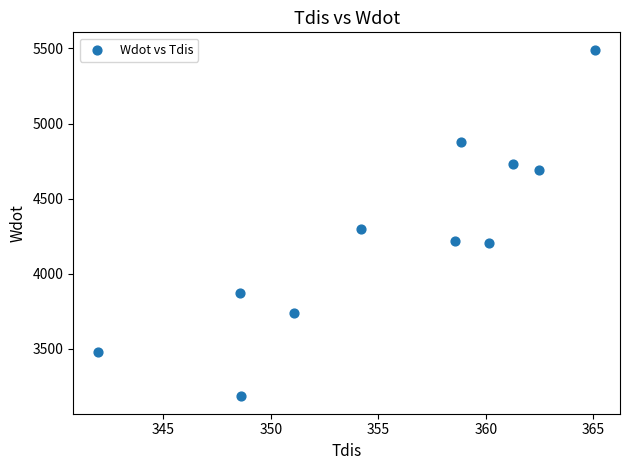

What is the range of Y values (max minus min)?

2310.0